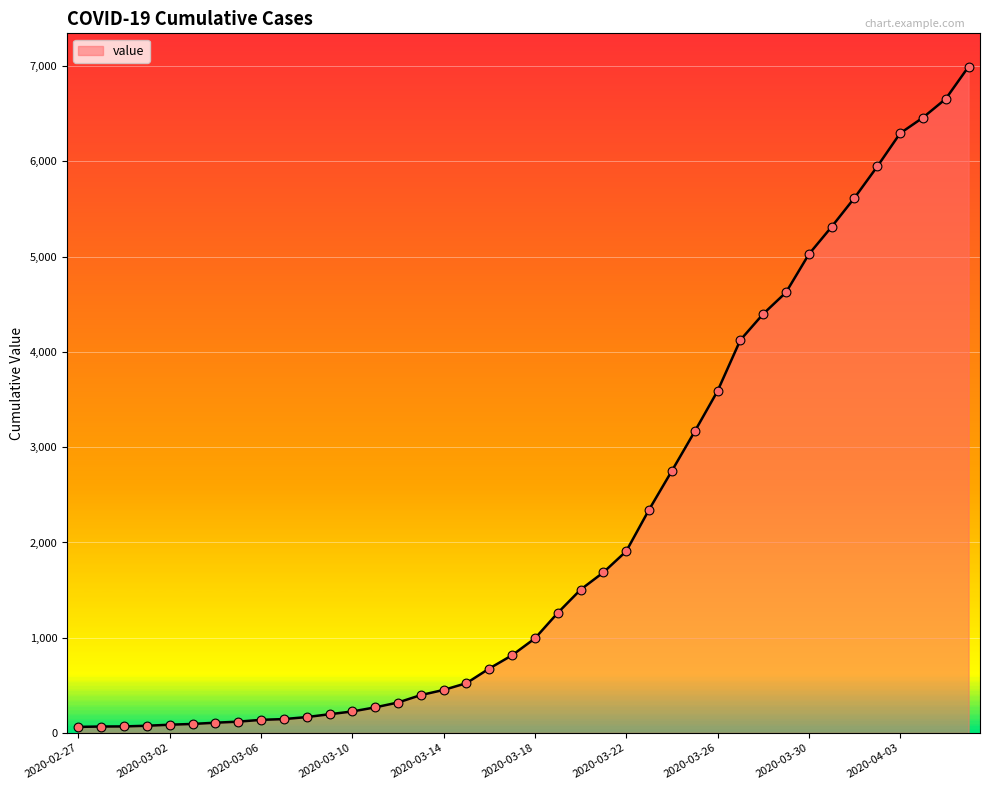

What is the maximum value shown in the chart?

6995